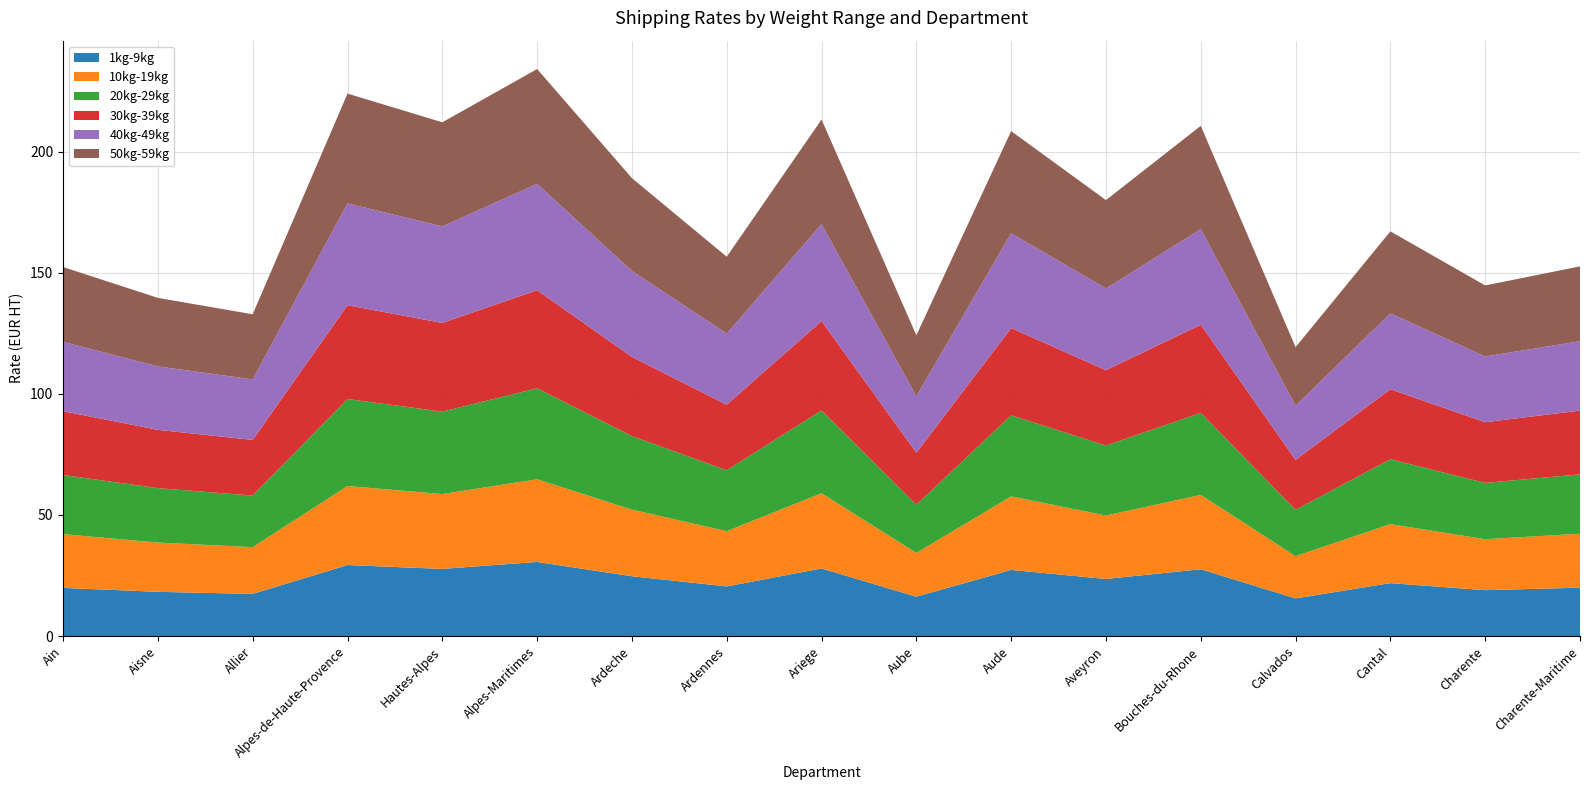

Reading left to right, extract all data points from this chart.

1kg-9kg: Ain=19.9	Aisne=18.3	Allier=17.4	Alpes-de-Haute-Provence=29.3	Hautes-Alpes=27.7	Alpes-Maritimes=30.6	Ardeche=24.7	Ardennes=20.5	Ariege=27.9	Aube=16.3	Aude=27.3	Aveyron=23.6	Bouches-du-Rhone=27.6	Calvados=15.6	Cantal=21.9	Charente=18.9	Charente-Maritime=20.0
10kg-19kg: Ain=22.2	Aisne=20.4	Allier=19.3	Alpes-de-Haute-Provence=32.6	Hautes-Alpes=30.9	Alpes-Maritimes=34.1	Ardeche=27.5	Ardennes=22.8	Ariege=31.1	Aube=18.1	Aude=30.4	Aveyron=26.2	Bouches-du-Rhone=30.7	Calvados=17.4	Cantal=24.4	Charente=21.1	Charente-Maritime=22.3
20kg-29kg: Ain=24.4	Aisne=22.4	Allier=21.3	Alpes-de-Haute-Provence=35.9	Hautes-Alpes=34.0	Alpes-Maritimes=37.6	Ardeche=30.4	Ardennes=25.2	Ariege=34.2	Aube=19.9	Aude=33.5	Aveyron=28.9	Bouches-du-Rhone=33.9	Calvados=19.1	Cantal=26.8	Charente=23.2	Charente-Maritime=24.5
30kg-39kg: Ain=26.3	Aisne=24.1	Allier=23.0	Alpes-de-Haute-Provence=38.7	Hautes-Alpes=36.6	Alpes-Maritimes=40.5	Ardeche=32.7	Ardennes=27.1	Ariege=36.9	Aube=21.5	Aude=36.0	Aveyron=31.1	Bouches-du-Rhone=36.4	Calvados=20.6	Cantal=28.9	Charente=25.1	Charente-Maritime=26.3
40kg-49kg: Ain=28.6	Aisne=26.2	Allier=25.0	Alpes-de-Haute-Provence=42.0	Hautes-Alpes=39.9	Alpes-Maritimes=43.9	Ardeche=35.5	Ardennes=29.4	Ariege=40.0	Aube=23.3	Aude=39.1	Aveyron=33.8	Bouches-du-Rhone=39.5	Calvados=22.4	Cantal=31.3	Charente=27.1	Charente-Maritime=28.6
50kg-59kg: Ain=30.9	Aisne=28.3	Allier=26.9	Alpes-de-Haute-Provence=45.4	Hautes-Alpes=43.0	Alpes-Maritimes=47.4	Ardeche=38.3	Ardennes=31.7	Ariege=43.2	Aube=25.2	Aude=42.2	Aveyron=36.5	Bouches-du-Rhone=42.6	Calvados=24.2	Cantal=33.9	Charente=29.3	Charente-Maritime=30.9